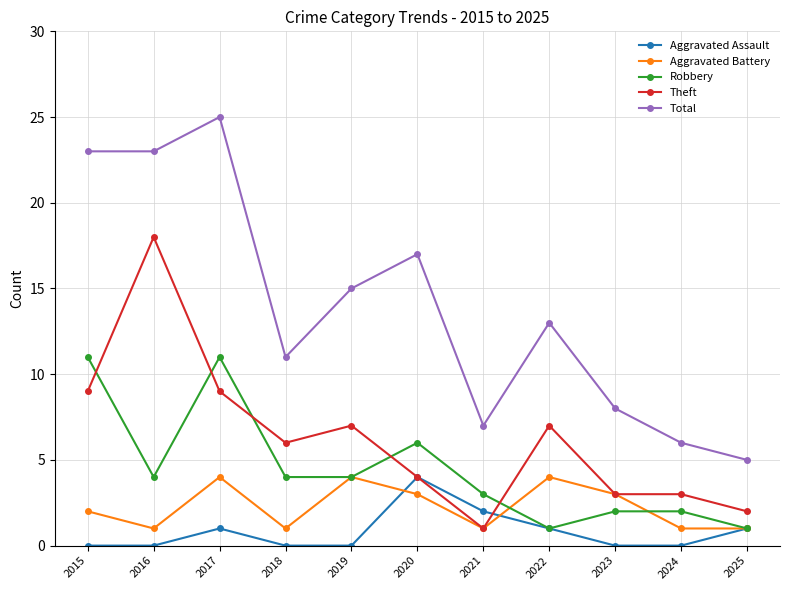

Read the Robbery value at 2023.

2